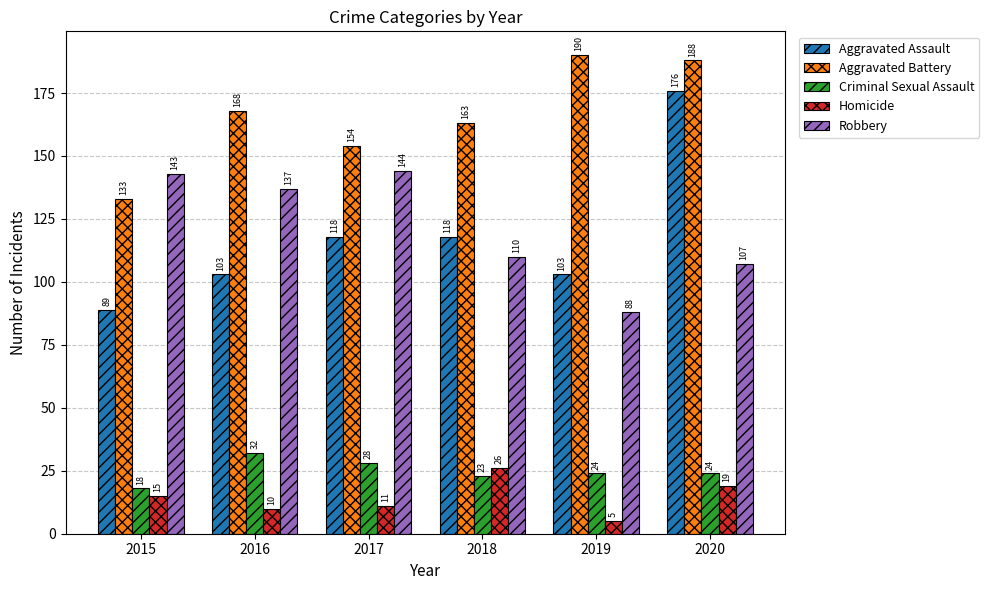

What is the value of the Aggravated Battery bar at the 6th from the left?

188